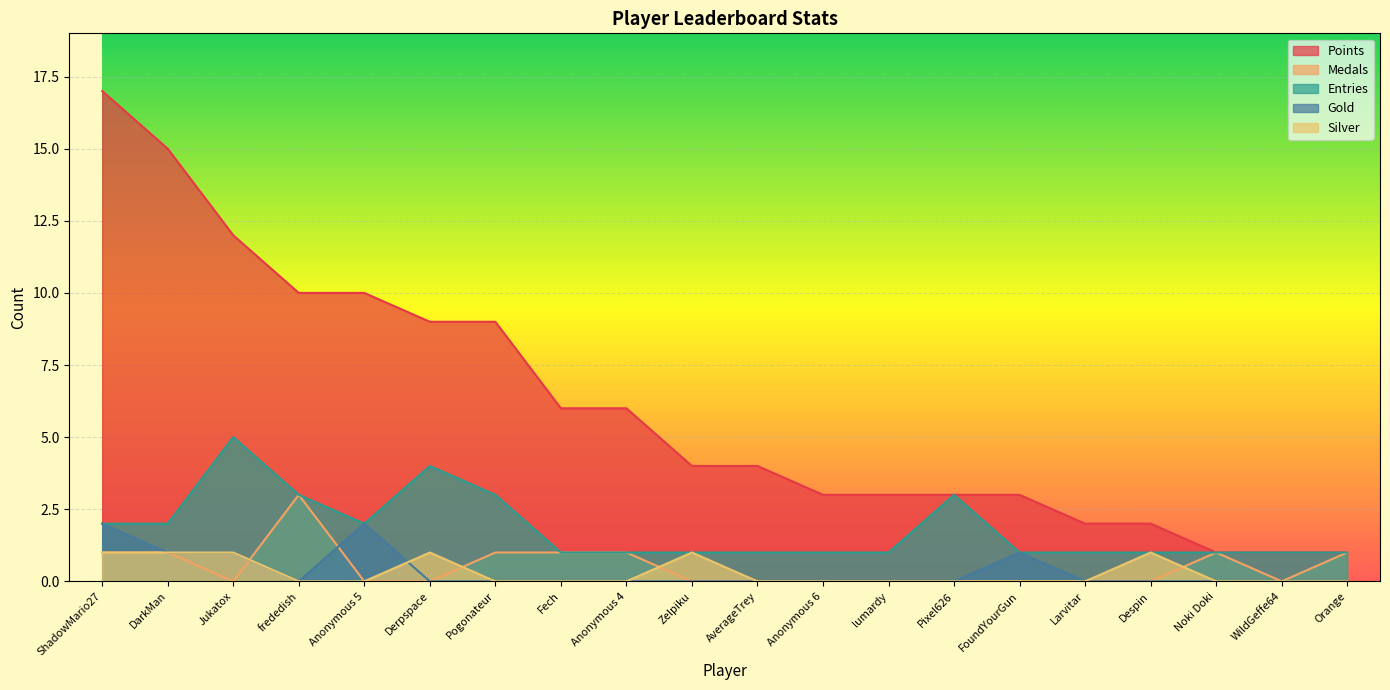

What are all the series names shown in the legend?

Points, Medals, Entries, Gold, Silver